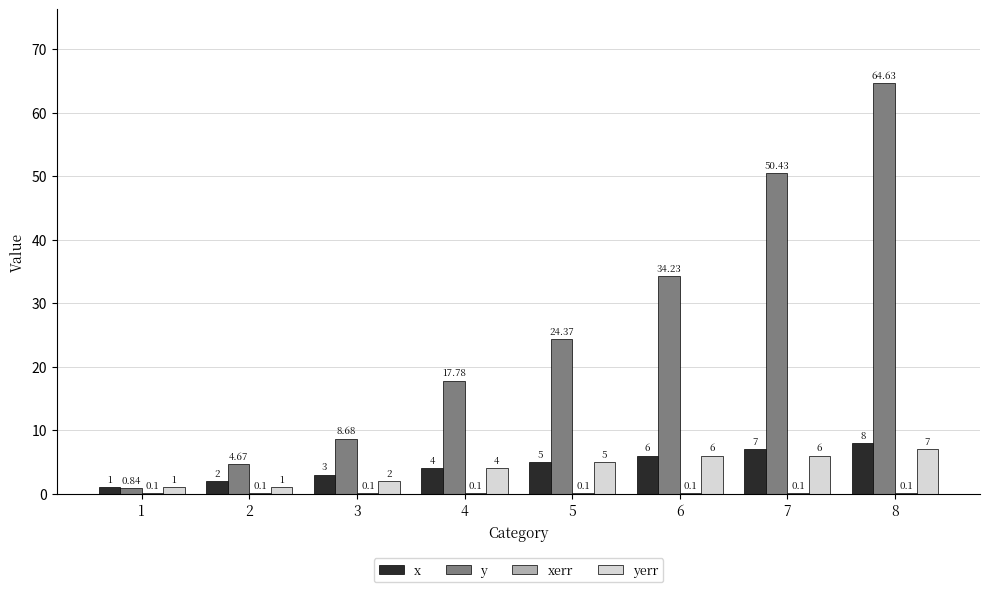

What is the sum of the yerr values at 5 and 8?

12.0